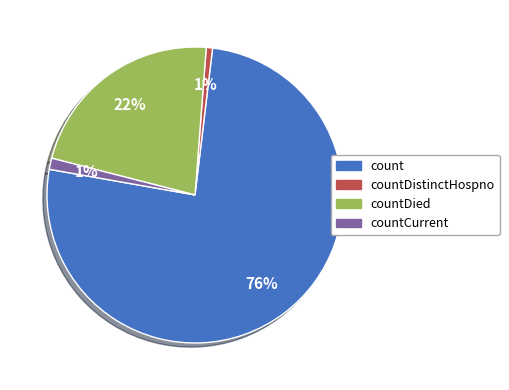

Does any single category account for the majority?

Yes